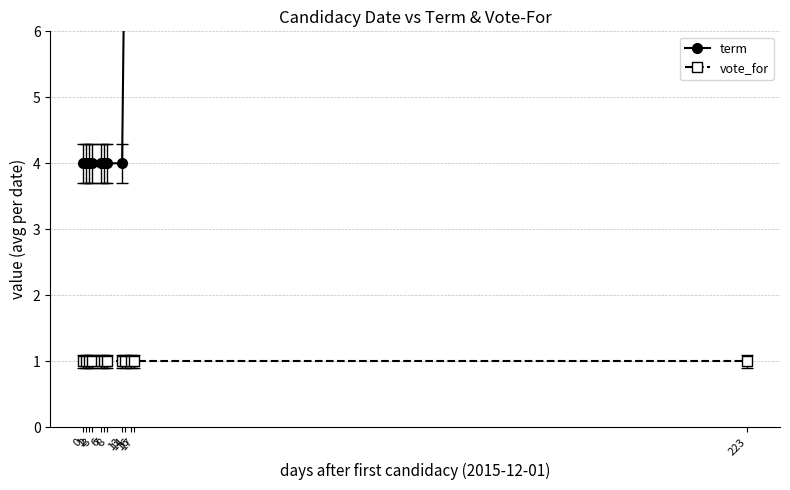

Rank the categories by term value from lowest to highest.

0, 1, 2, 3, 6, 7, 8, 13, 14, 16, 17, 223